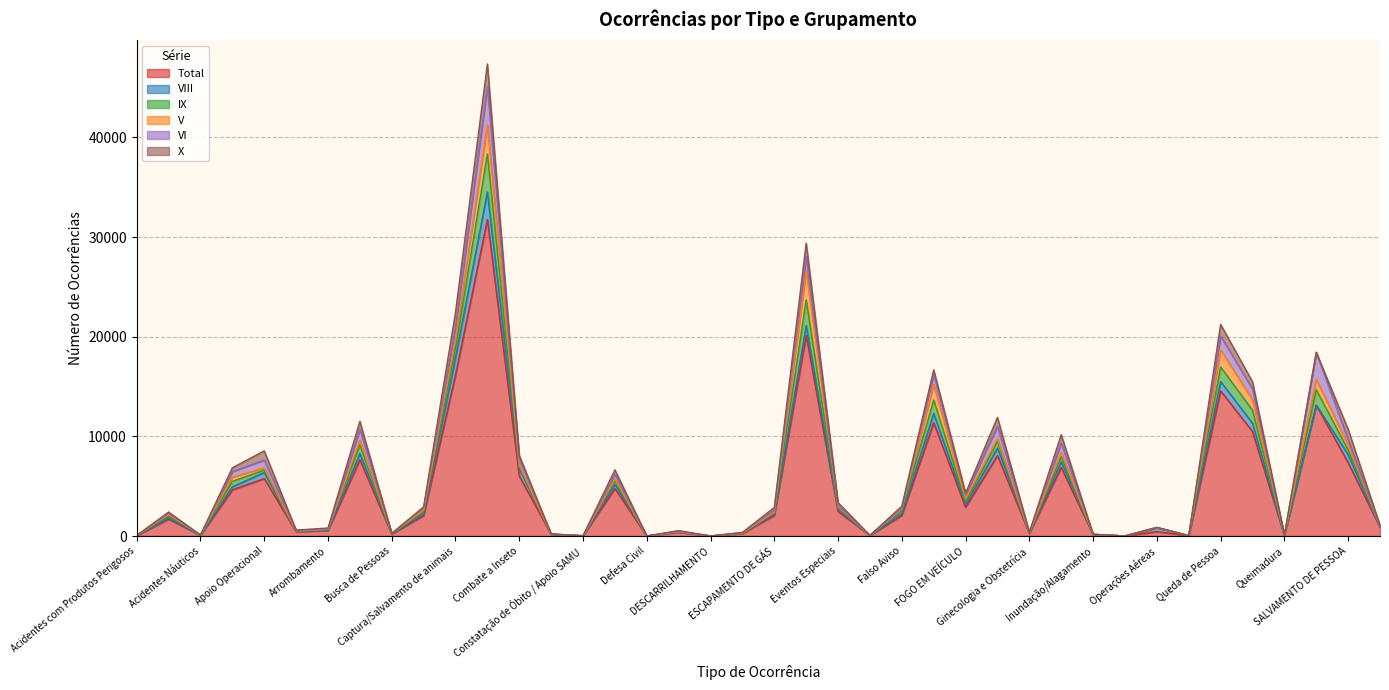

What is the maximum value for Total?

31768